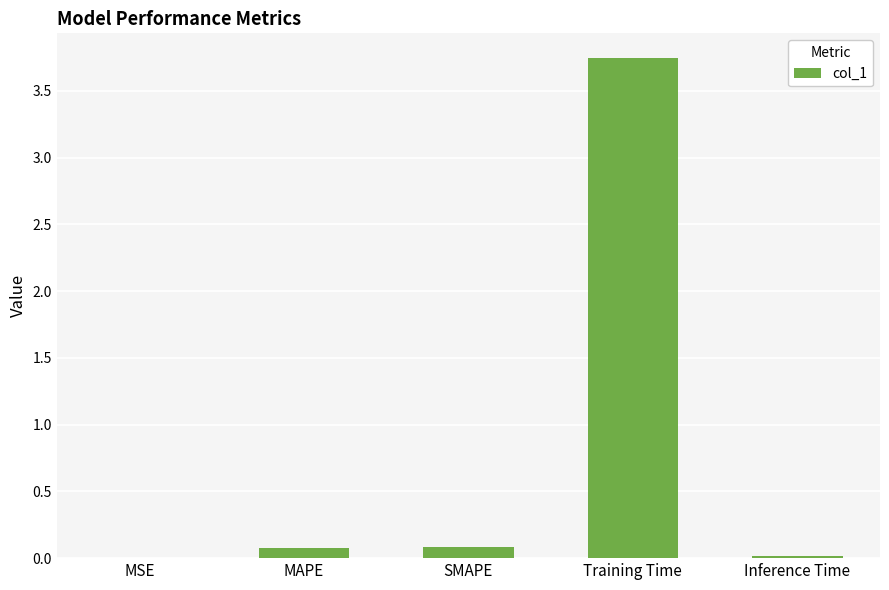

What is the sum of all values?

3.9